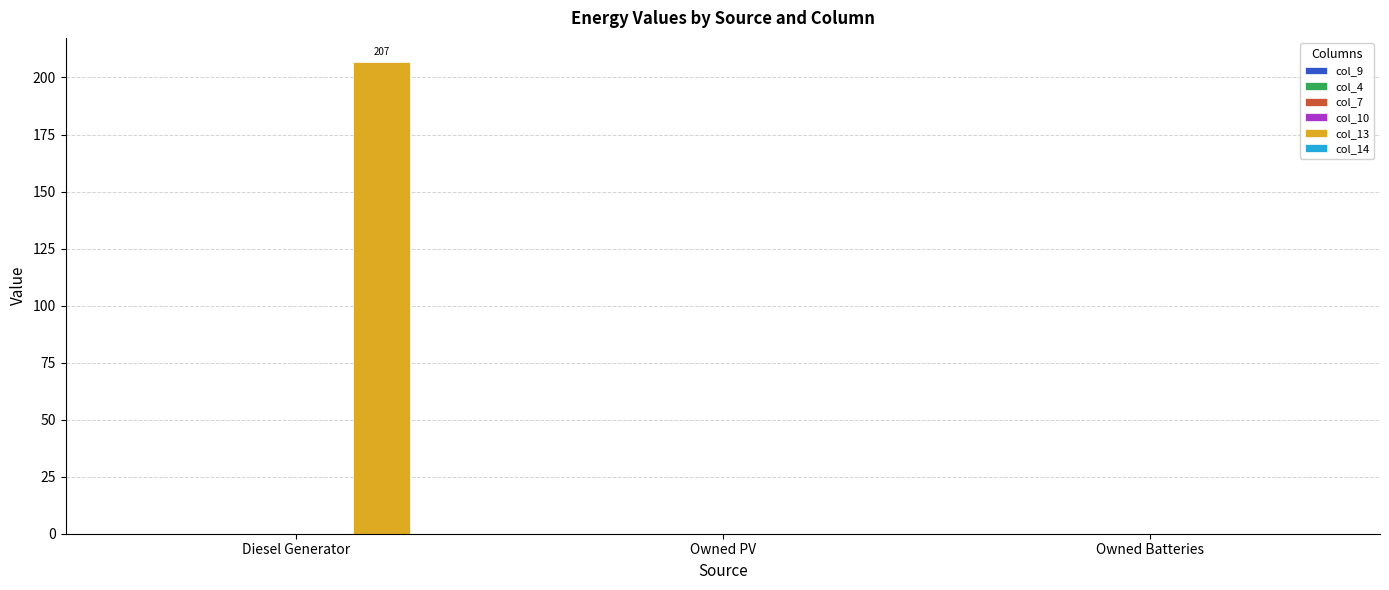

Which has a higher value, Owned PV or Owned Batteries?

Owned PV